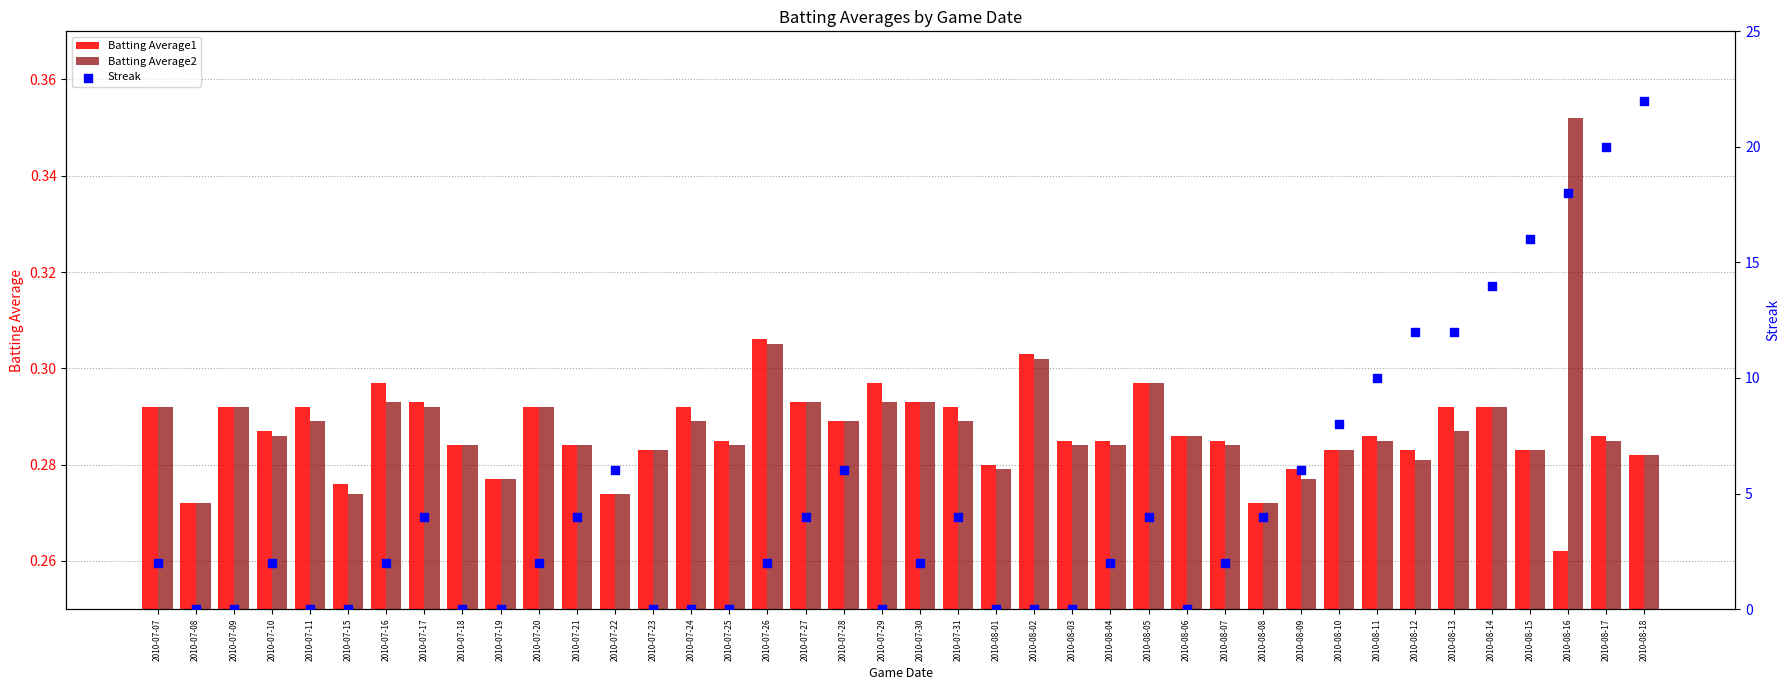

Which series reaches the minimum Y coordinate?

Streak